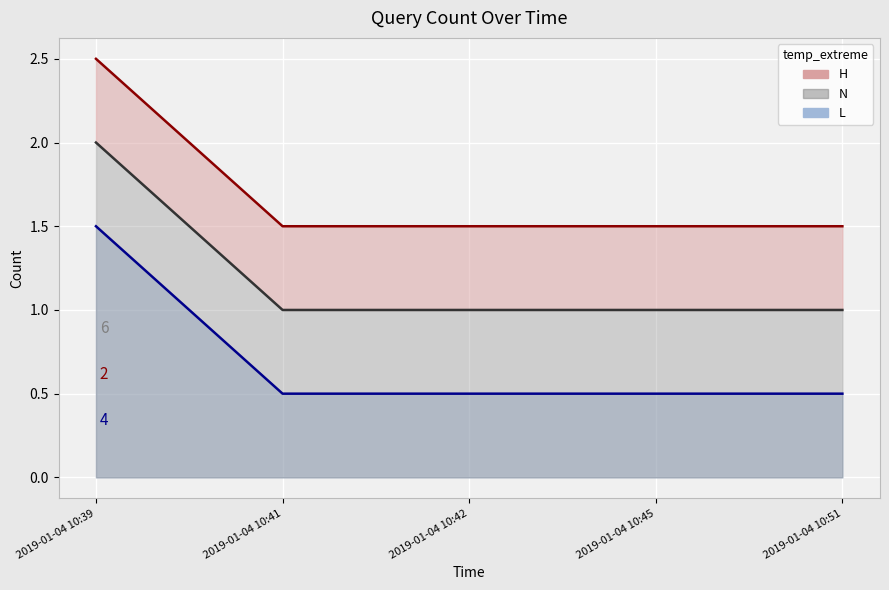

List the labels in order of value, largest first.

2019-01-04 10:39, 2019-01-04 10:41, 2019-01-04 10:42, 2019-01-04 10:45, 2019-01-04 10:51